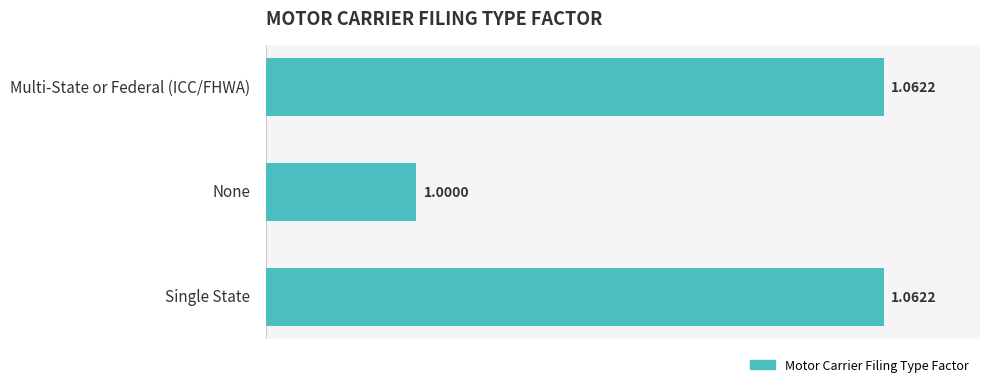

Between None and Multi-State or Federal (ICC/FHWA), which is larger?

Multi-State or Federal (ICC/FHWA)